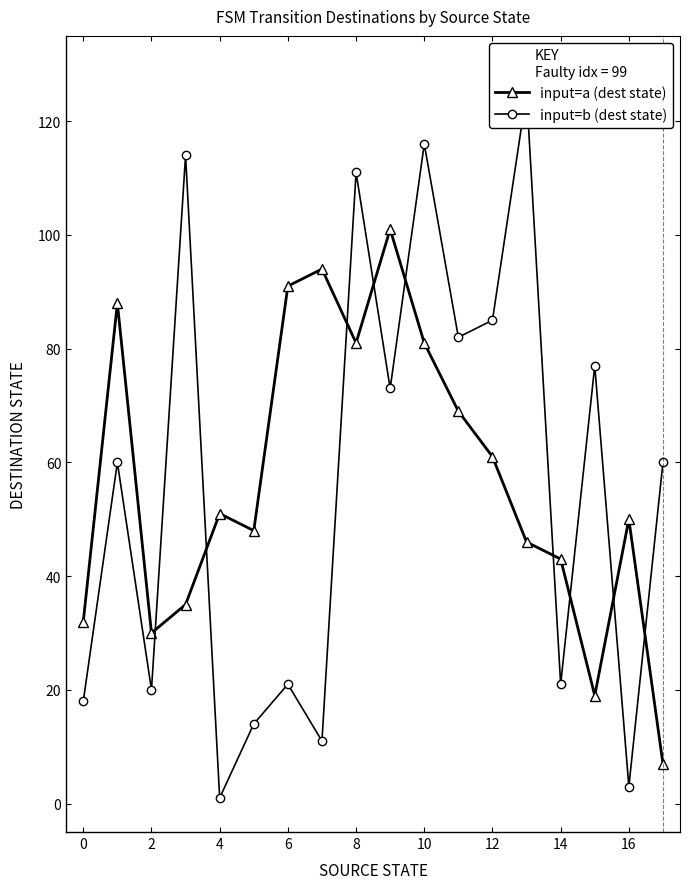

At which category does the chart reach its peak across all series?

13